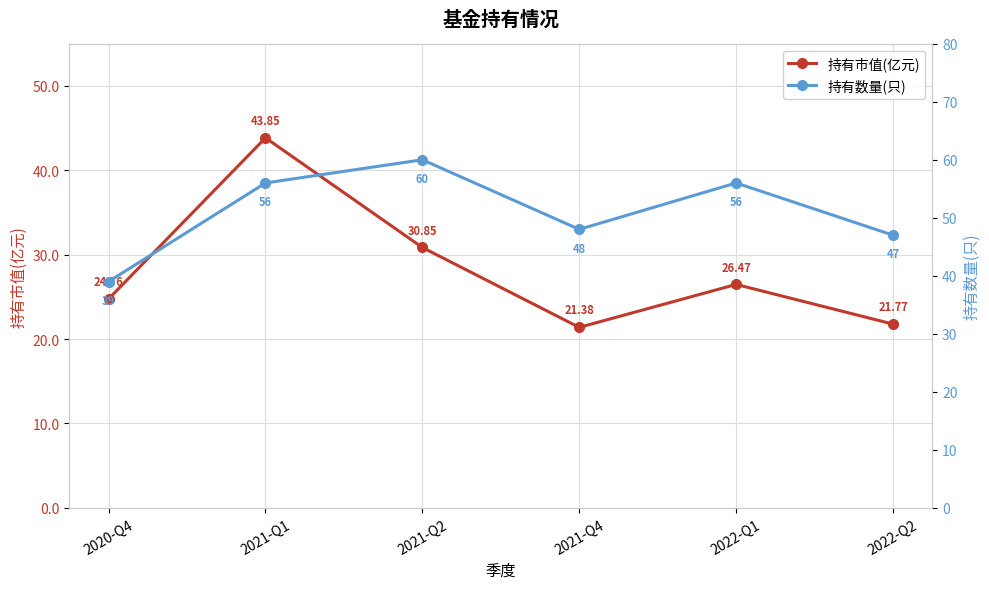

What position from the left is 2022-Q2?

6